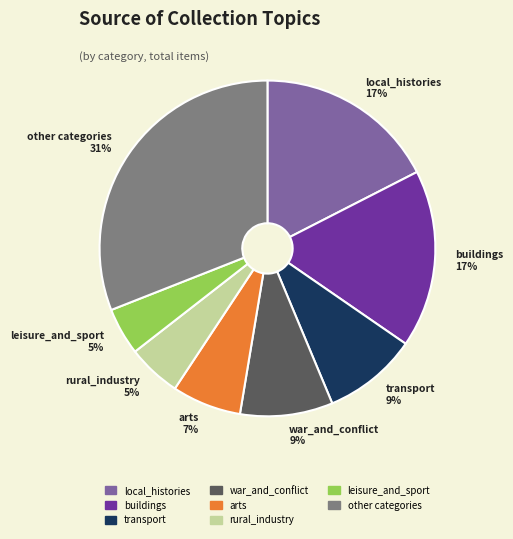

What is the largest slice in the pie chart?

other categories 31%